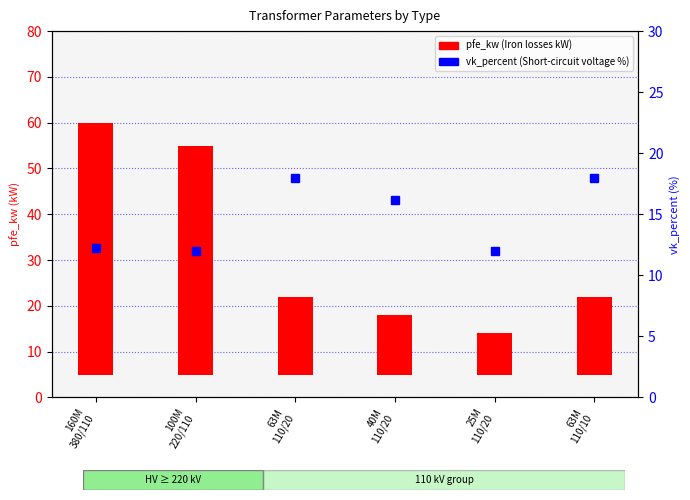

Reading left to right, extract all data points from this chart.

160M
380/110=12.2	100M
220/110=12.0	63M
110/20=18.0	40M
110/20=16.2	25M
110/20=12.0	63M
110/10=18.0